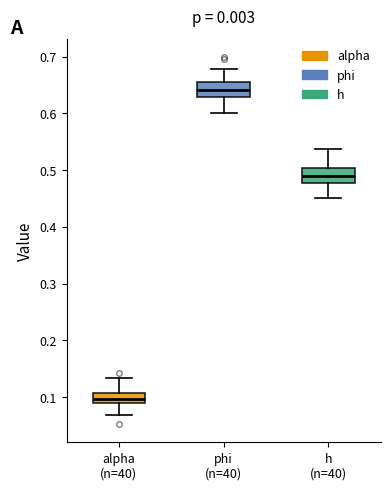

Reading left to right, transcribe this box plot: for each box, give where its median line is, the range the box spans, and where its two whiskers end, as read against the y-axis. The values are not printed on the chart, so give them approximately, as read against the axis.

alpha (n=40): median 0.10, box 0.09 to 0.11, whiskers 0.07 to 0.13
phi (n=40): median 0.64, box 0.63 to 0.66, whiskers 0.60 to 0.68
h (n=40): median 0.49, box 0.48 to 0.50, whiskers 0.45 to 0.54